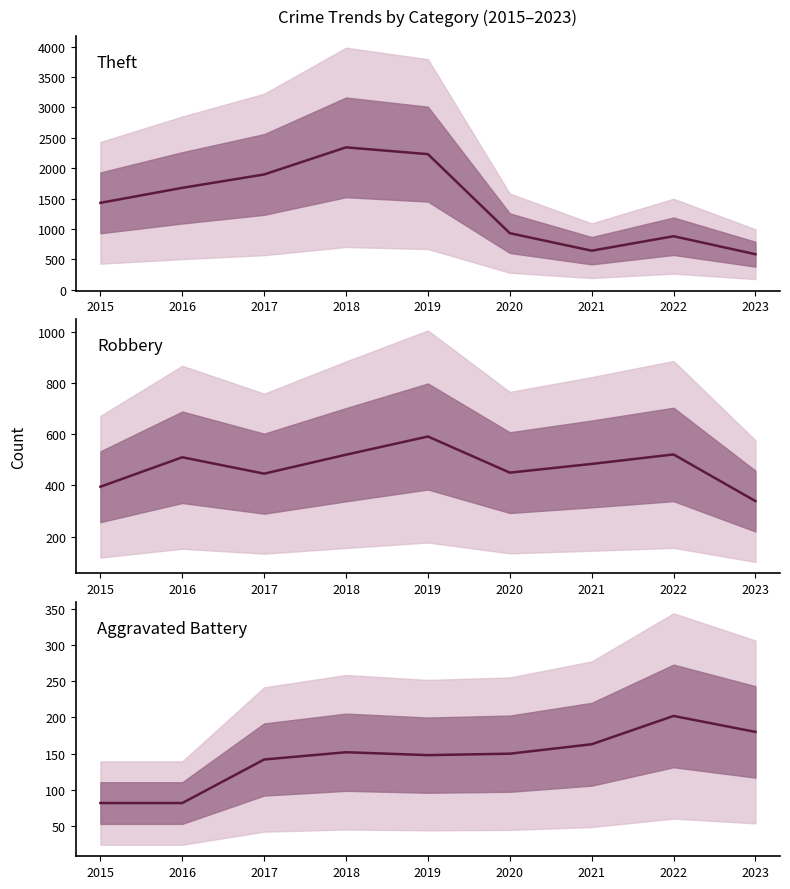

True or false: Robbery and Aggravated Battery intersect in this chart.

False